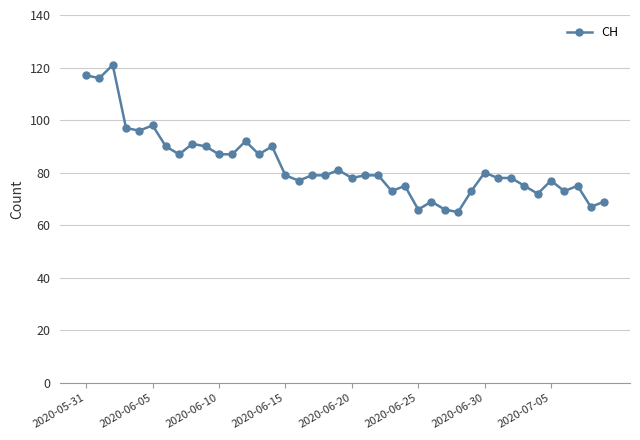

Is this an area chart (filled region under the line)?

No